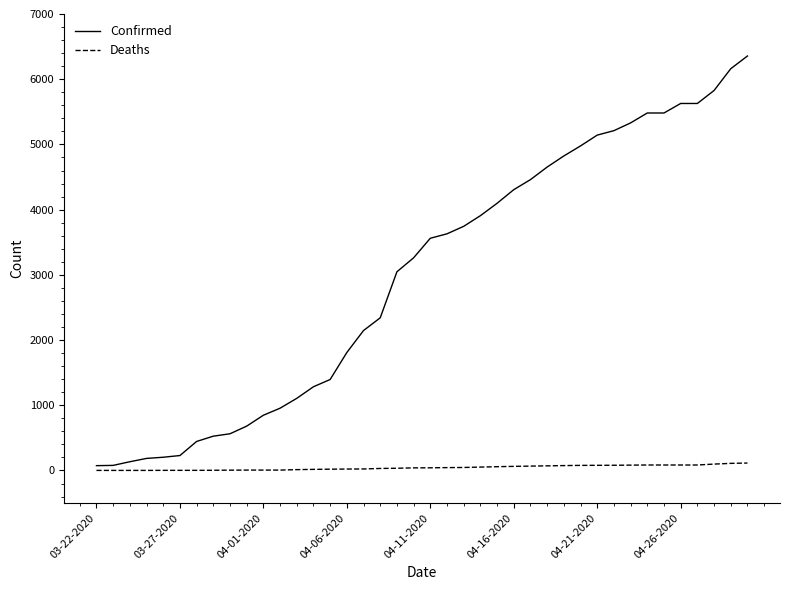

What are all the series names shown in the legend?

Confirmed, Deaths